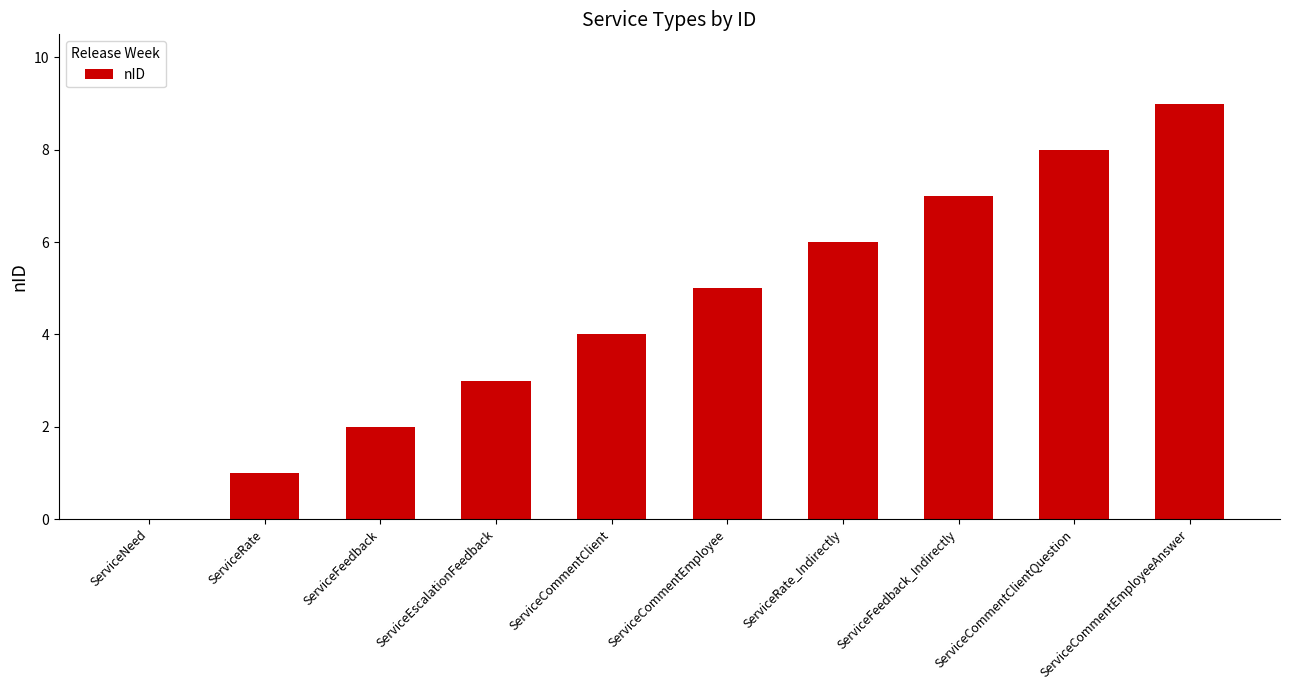

Is it true that the value at ServiceCommentEmployeeAnswer is 9?

True